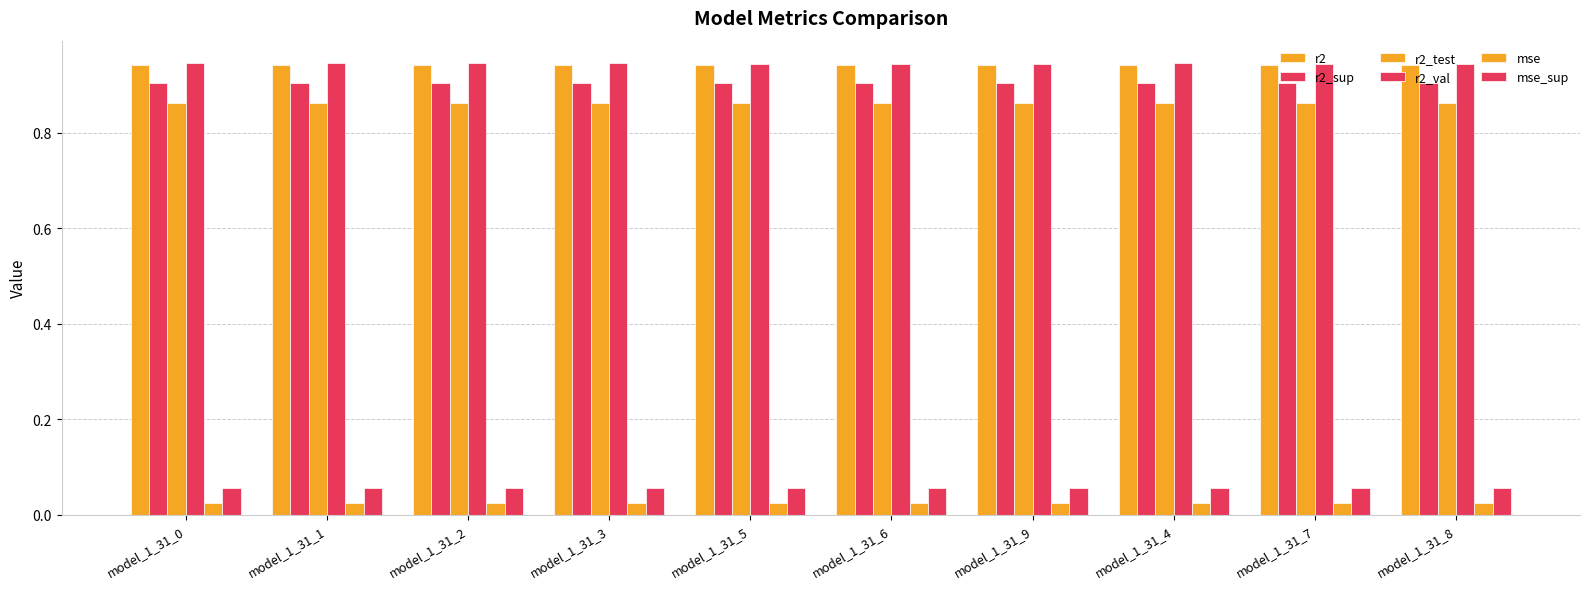

List the series in order of their peak value, lowest first.

mse, mse_sup, r2_test, r2_sup, r2, r2_val